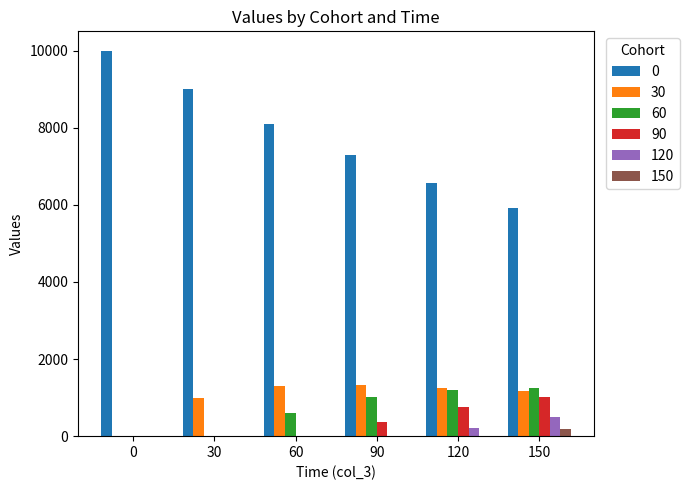

The 0 series shows 8242.4 at 150. True or false?

False